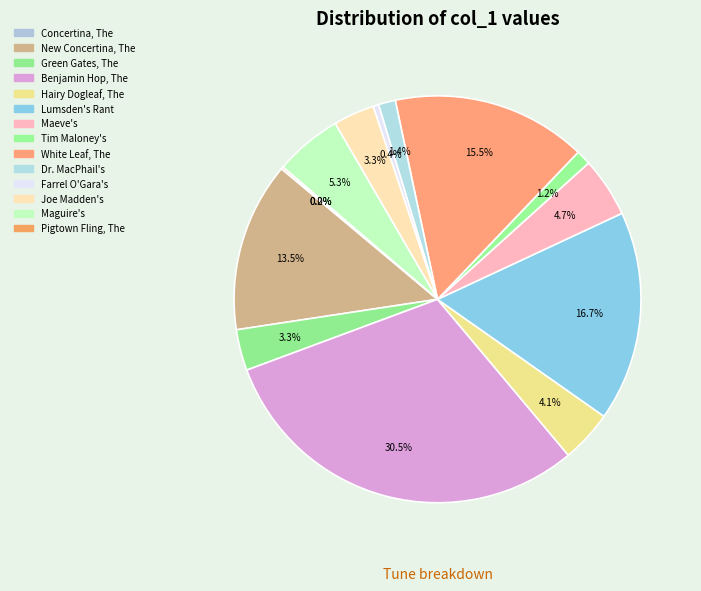

What is the smallest slice in the pie chart?

Concertina, The